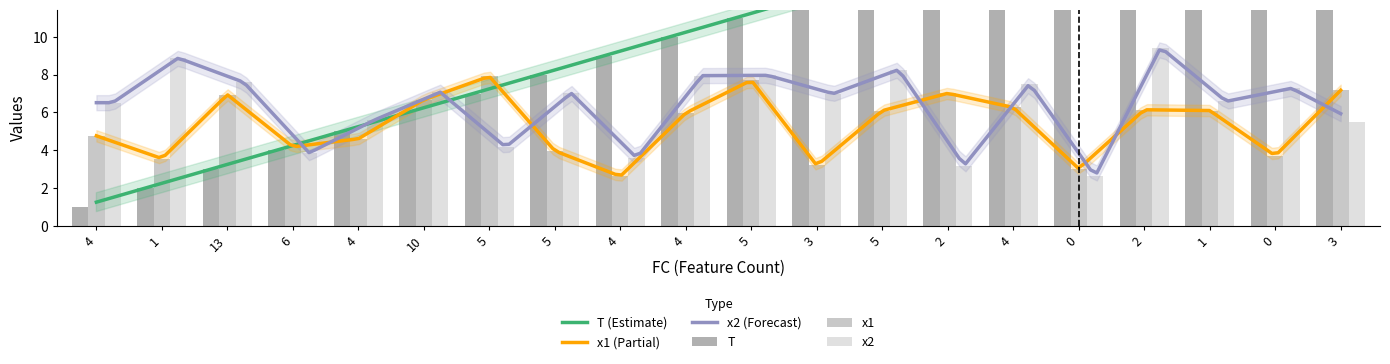

What is the minimum value shown in the chart?

1.0